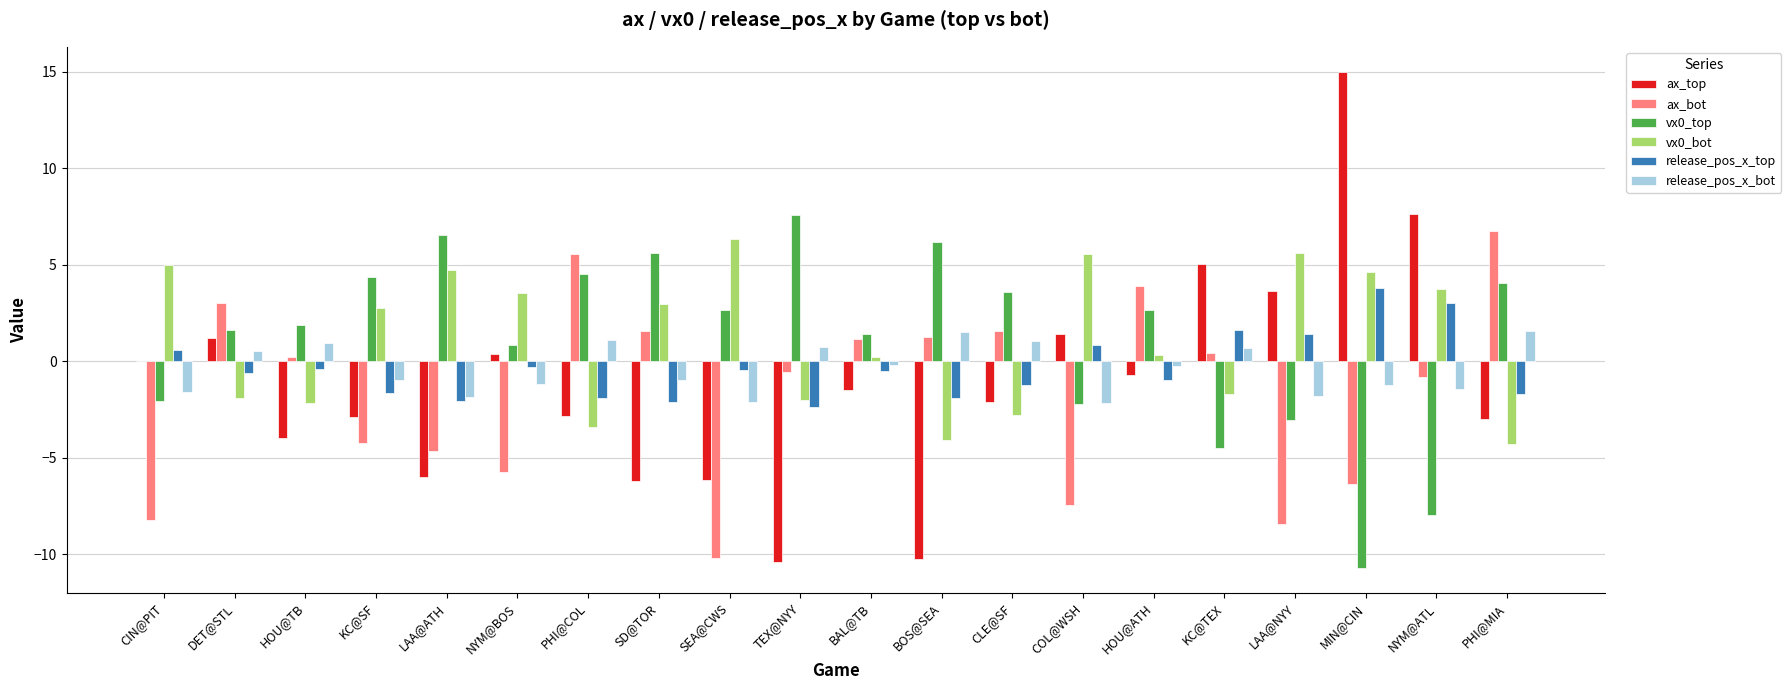

How many groups of bars are there?

20